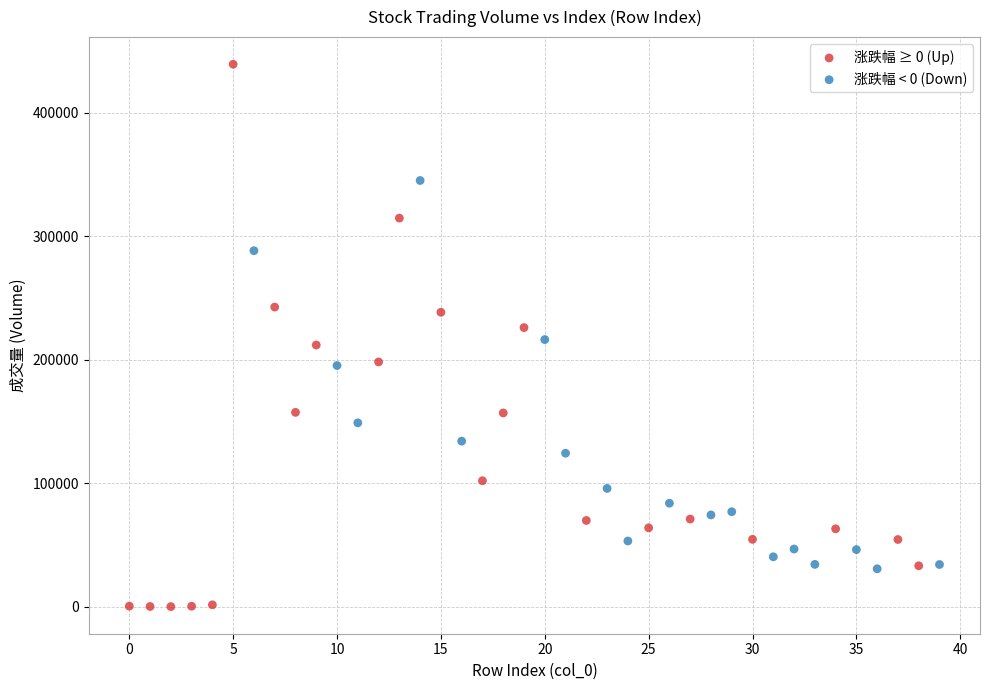

Which series reaches the minimum Y coordinate?

涨跌幅 ≥ 0 (Up)